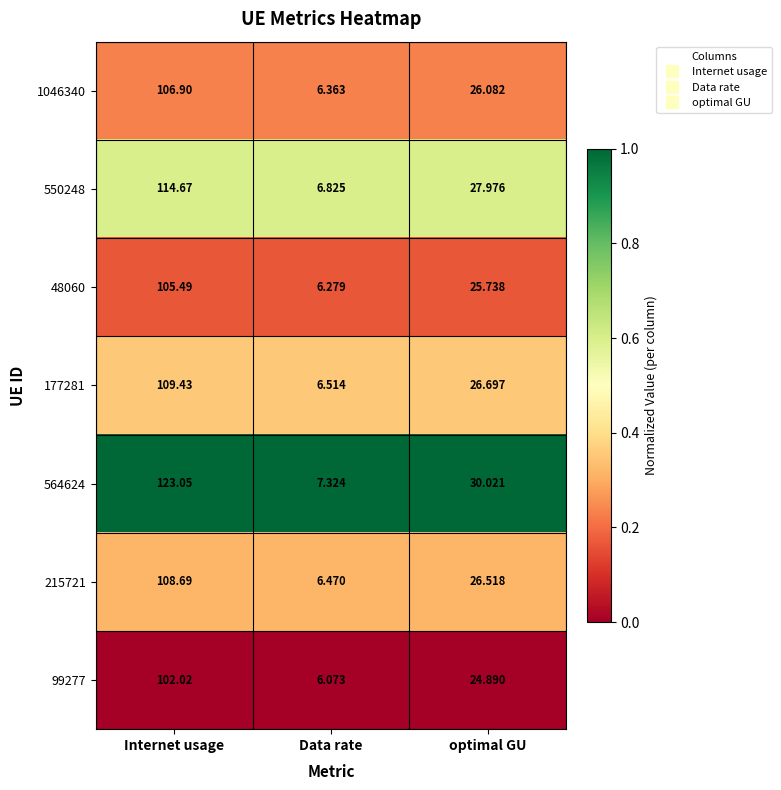

How many series are shown in this chart?

7